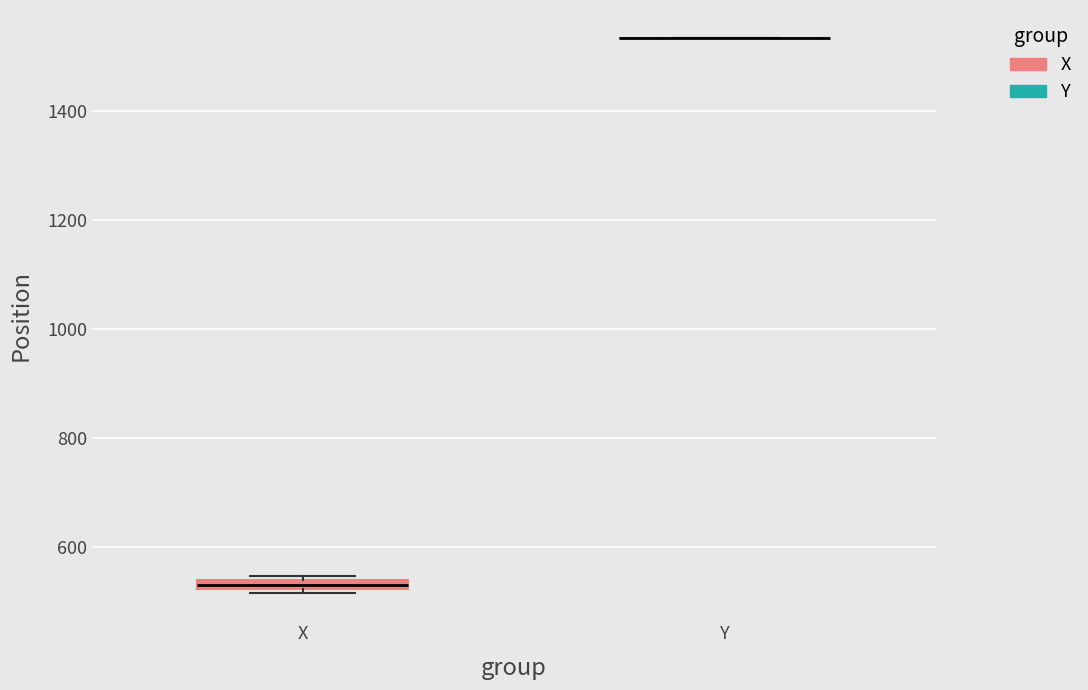

Where is the lower edge of the box for X on the y-axis? The values are not printed on the chart, so give them approximately, as read against the axis.

520